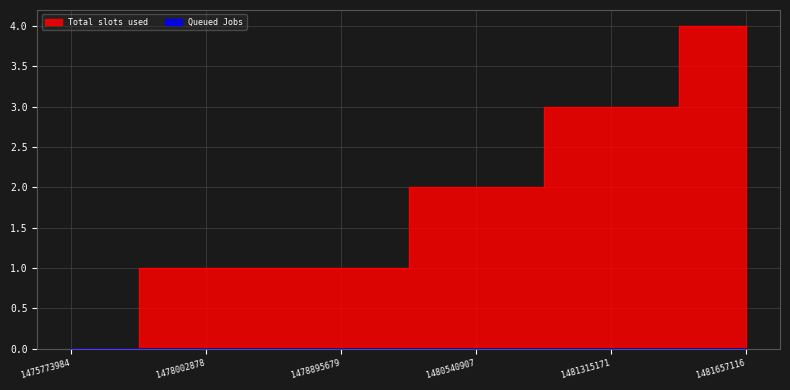

Reading left to right, transcribe all the data shown in this chart.

1475773984=0	1478002878=1	1478895679=1	1480540907=2	1481315171=3	1481657116=4